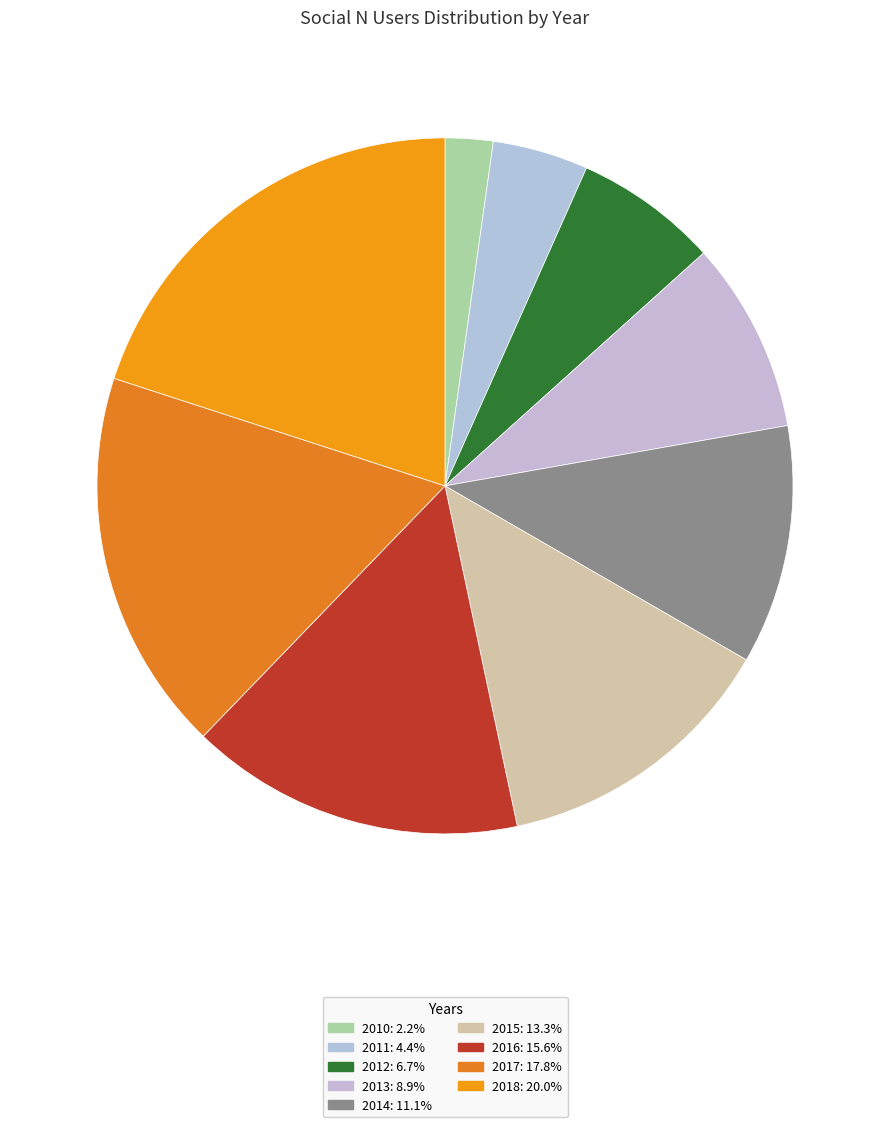

Which has a higher value, 2012 or 2011?

2012